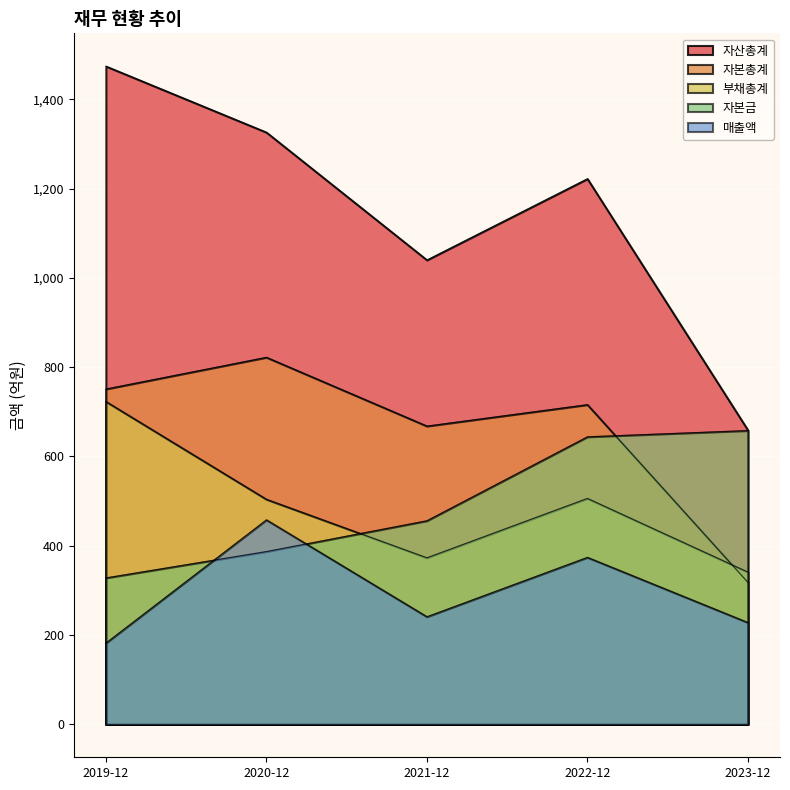

Reading left to right, extract all data points from this chart.

매출액: 2019-12=182	2020-12=458	2021-12=241	2022-12=374	2023-12=228
자산총계: 2019-12=1474	2020-12=1326	2021-12=1040	2022-12=1222	2023-12=659
부채총계: 2019-12=723	2020-12=504	2021-12=373	2022-12=506	2023-12=341
자본총계: 2019-12=751	2020-12=822	2021-12=668	2022-12=716	2023-12=318
자본금: 2019-12=328	2020-12=387	2021-12=456	2022-12=644	2023-12=658